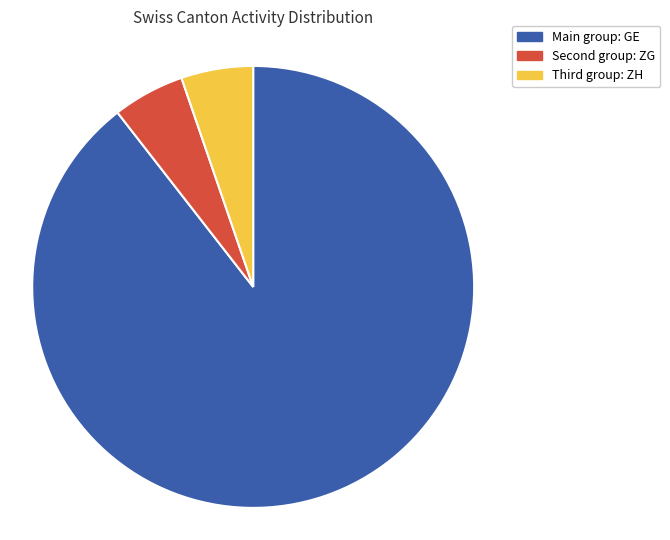

How many segments does this pie chart have?

3